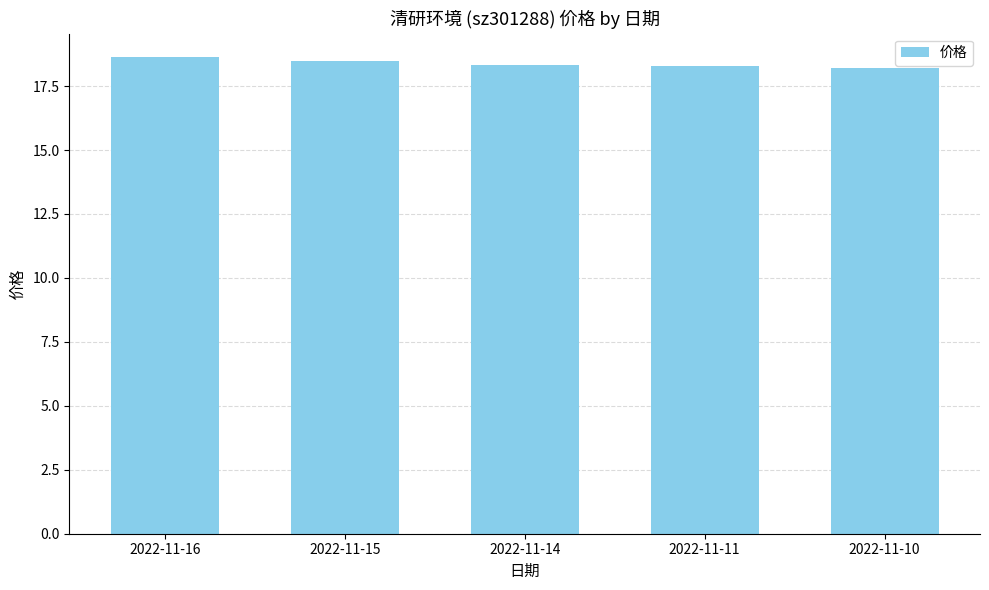

What is the ratio of the value at 2022-11-16 to the value at 2022-11-10?

1.0